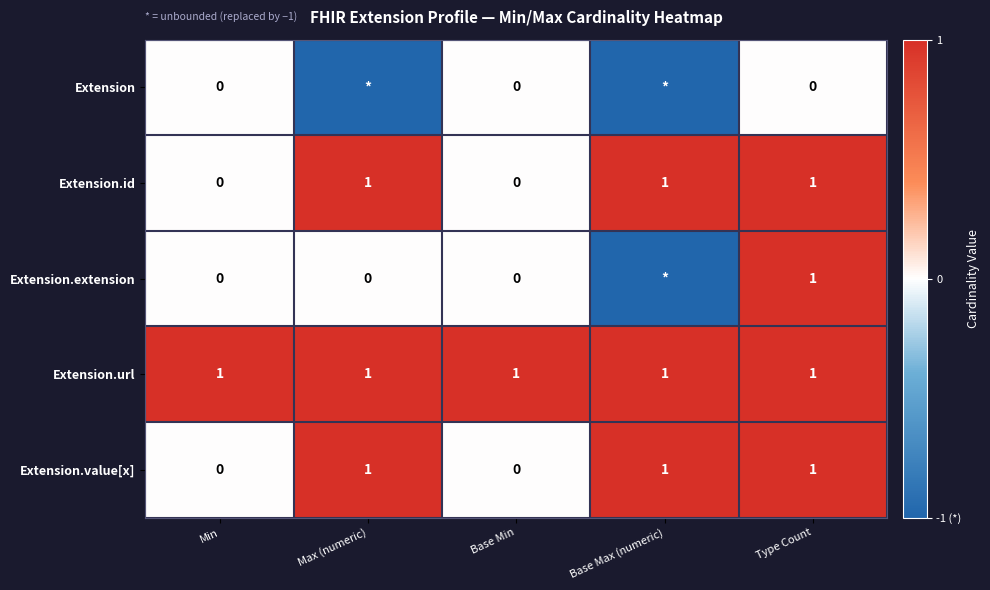

Which has a higher value, Max (numeric) or Min?

Min